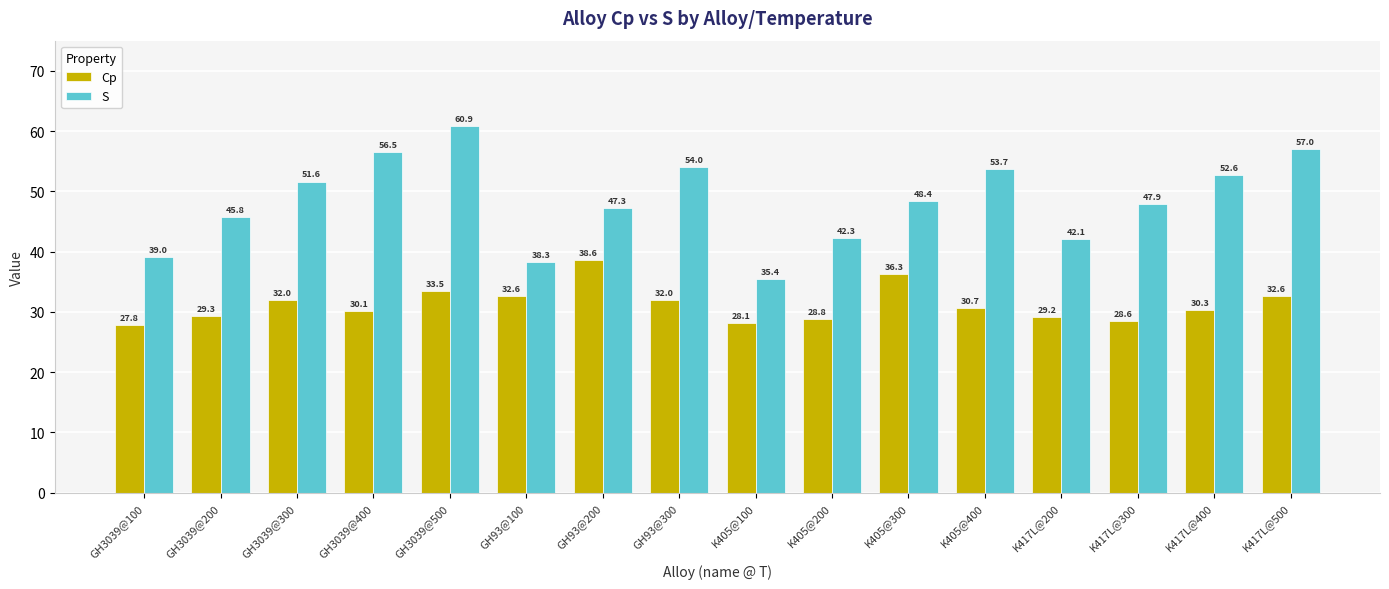

What is the highest value of the Cp series?

38.6